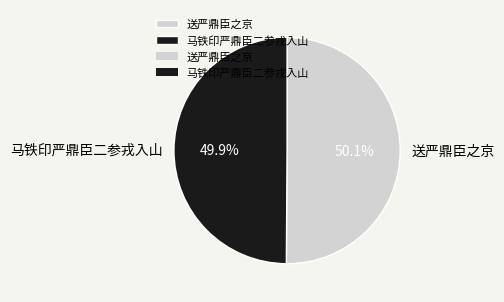

To the nearest percent, what percentage of the pie is 送严鼎臣之京?

50%